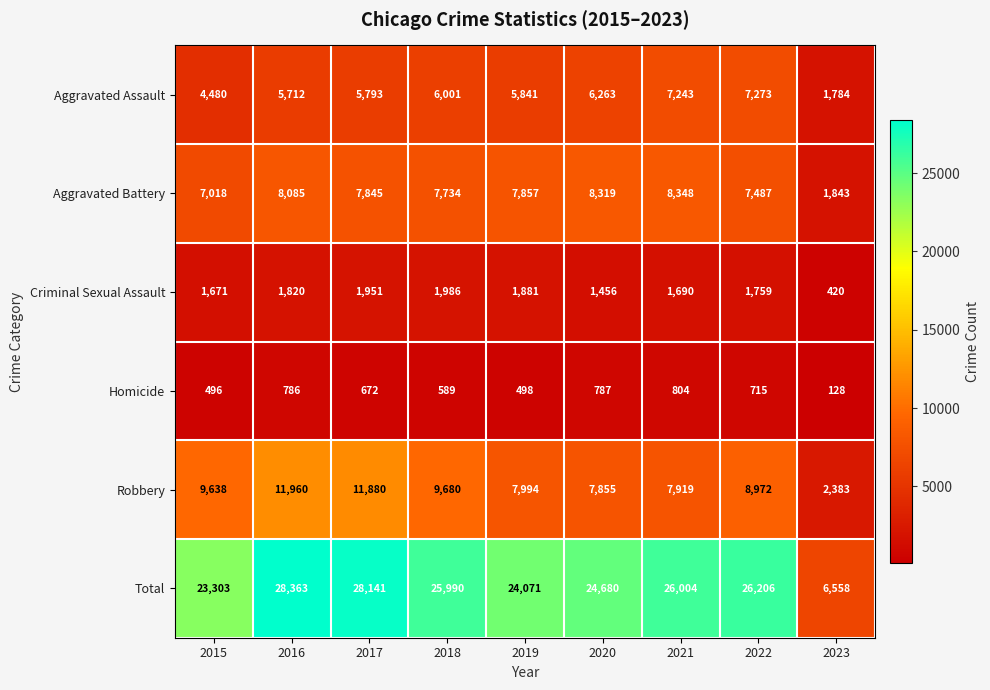

What is the difference between the highest and lowest values at 2021?

25200